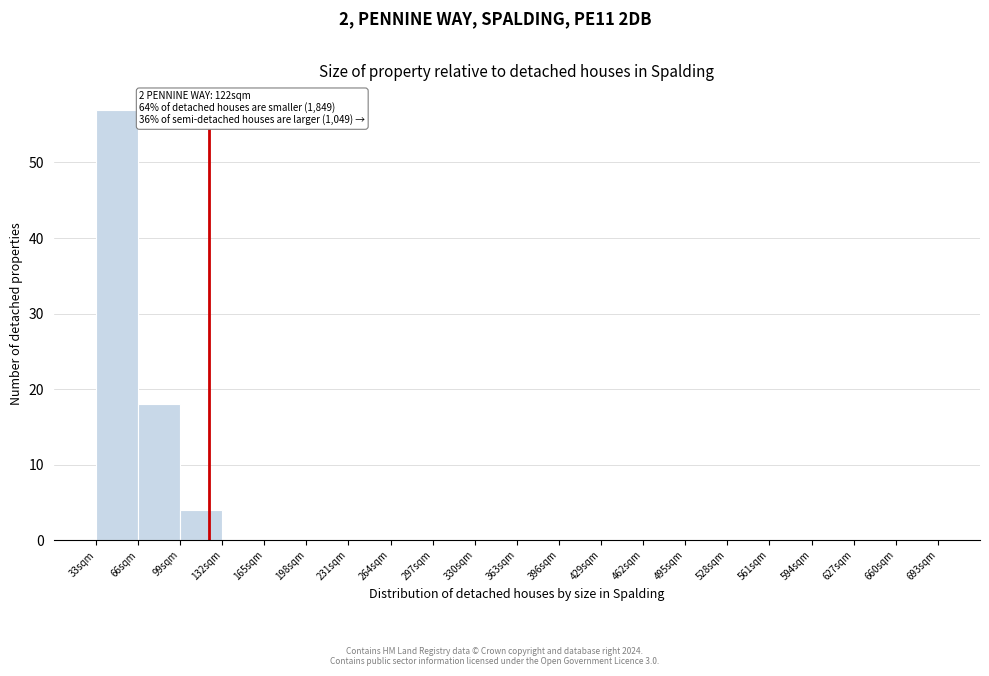

Which range on the x-axis has the tallest bar?

33 to 66